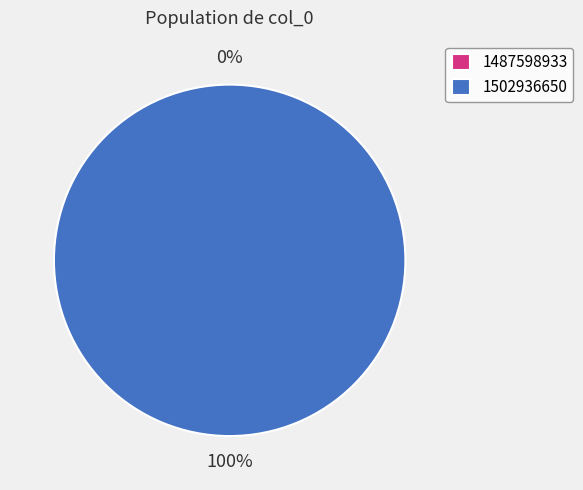

How much of the chart is everything except col_0: 1487598933?

100.0%